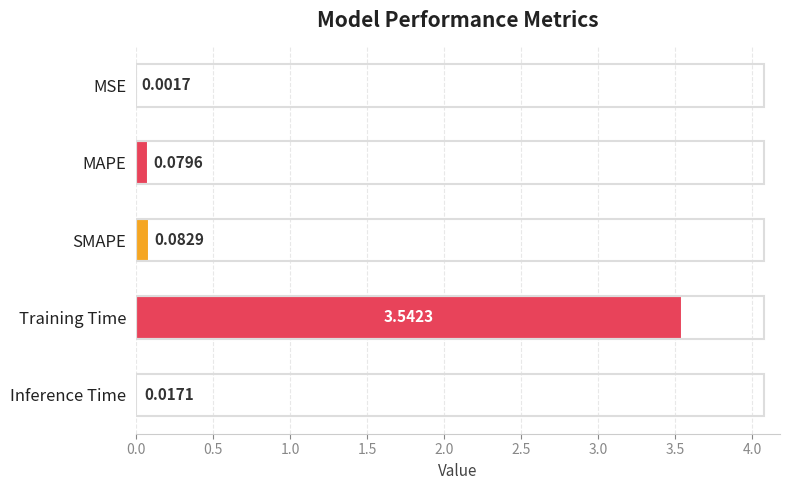

Which has a higher value, SMAPE or MSE?

SMAPE